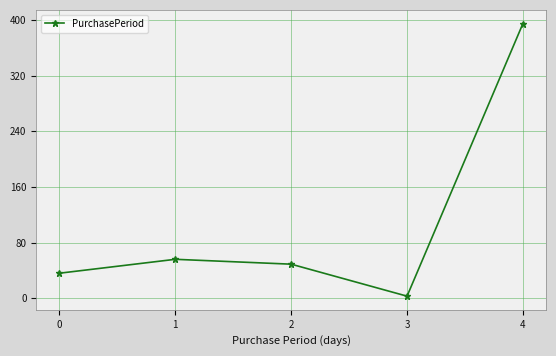

Approximately how many times larger is the value at 2 compared to 4?

0.1